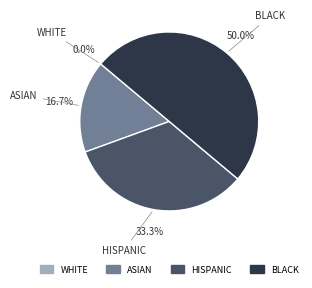

Does 3 represent more than half of the total?

No